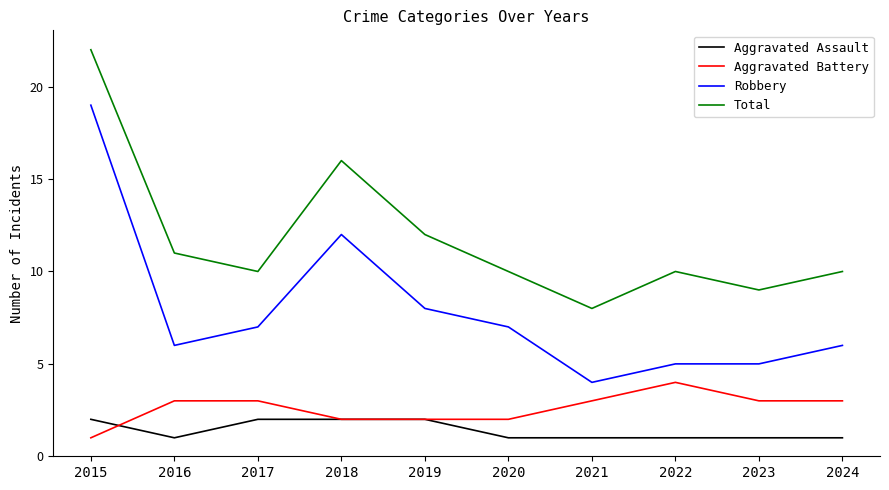

Is this an area chart (filled region under the line)?

No